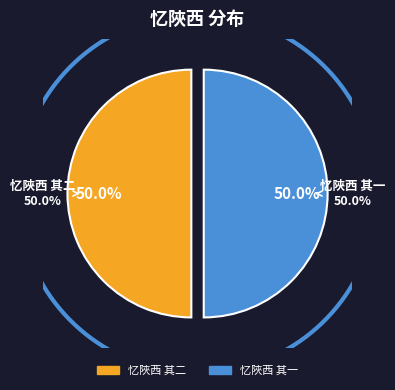

Which slice is the smallest?

忆陜西 其一